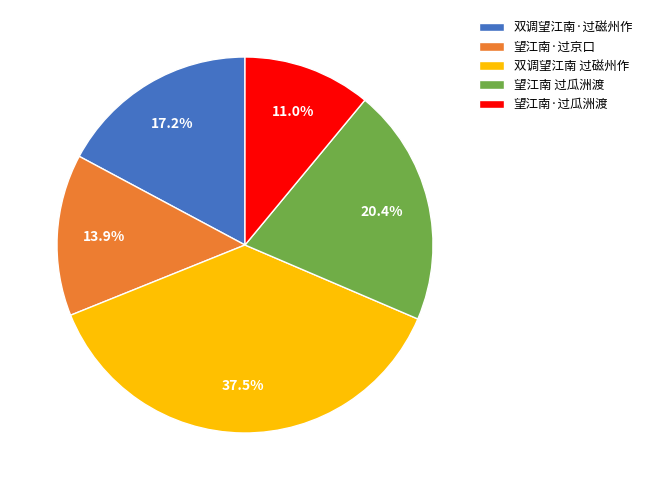

Do 望江南·过京口 and 双调望江南 过磁州作 together represent more than half of the pie?

Yes